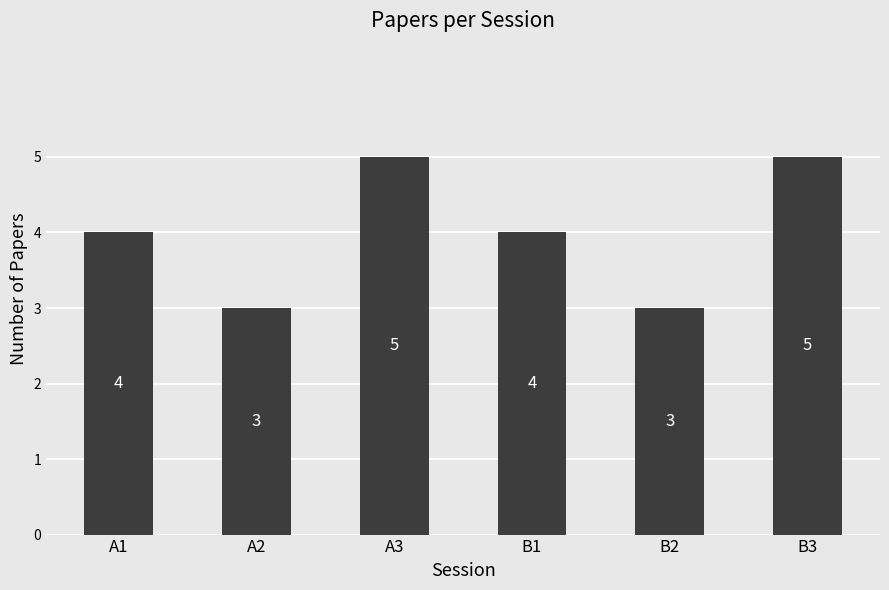

Between A2 and A1, which is larger?

A1